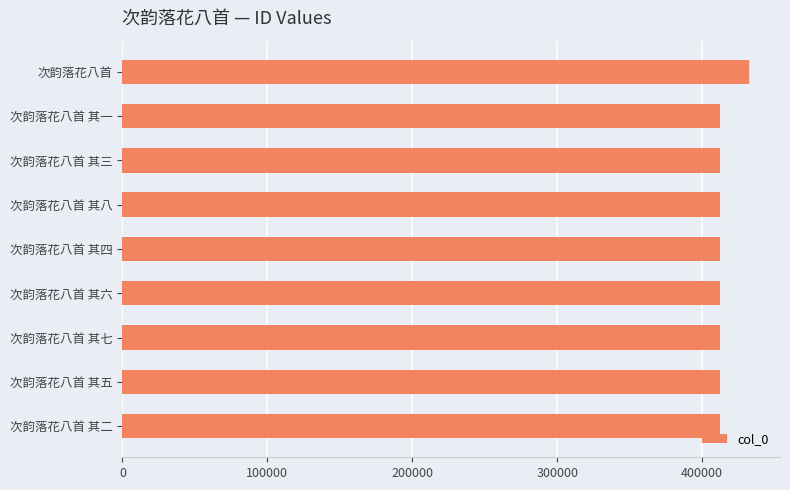

What is the minimum value shown in the chart?

412421